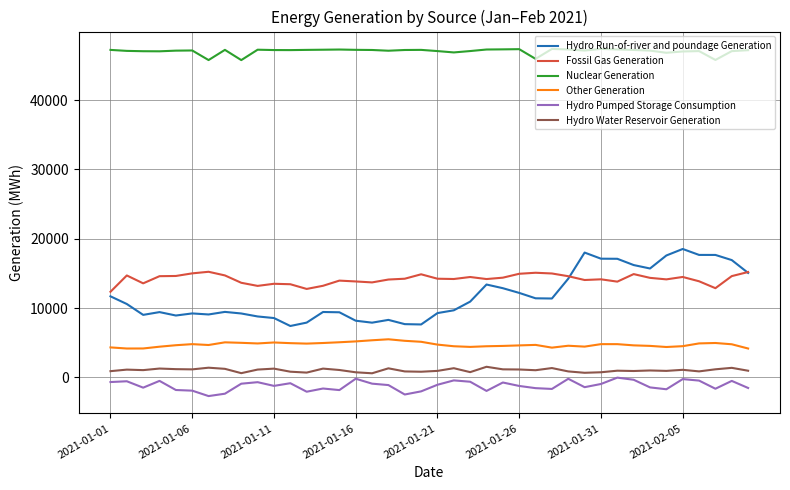

Which series has the largest total across all categories?

Nuclear Generation